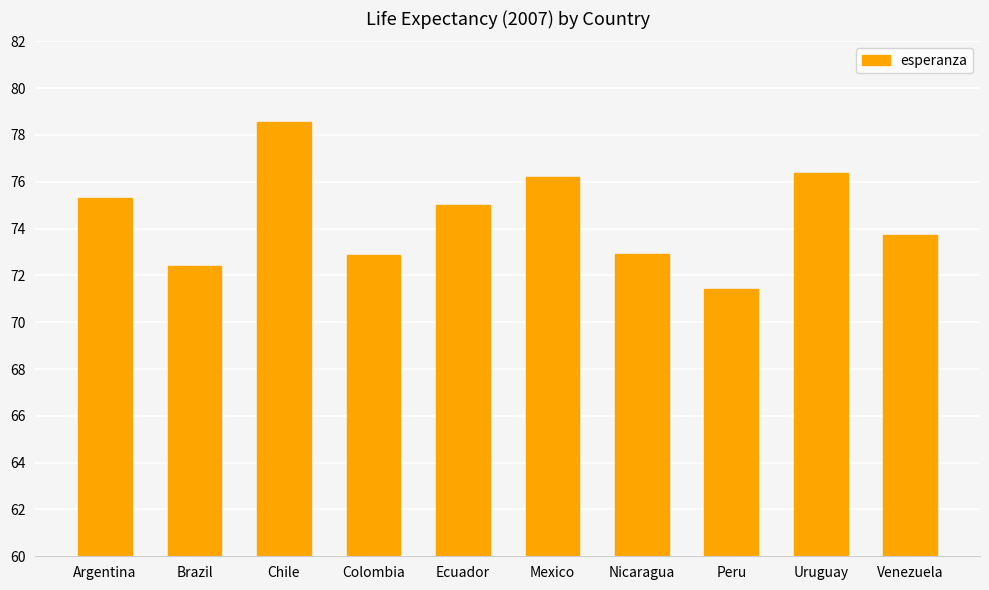

What is the label of the 1st bar from the left?

Argentina